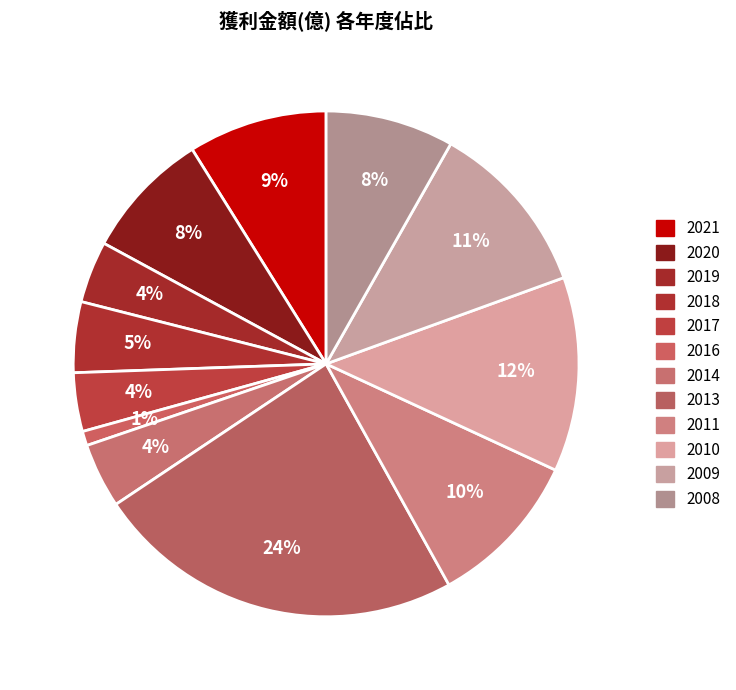

Rank the categories by value from lowest to highest.

2016, 2017, 2019, 2014, 2018, 2020, 2008, 2021, 2011, 2009, 2010, 2013